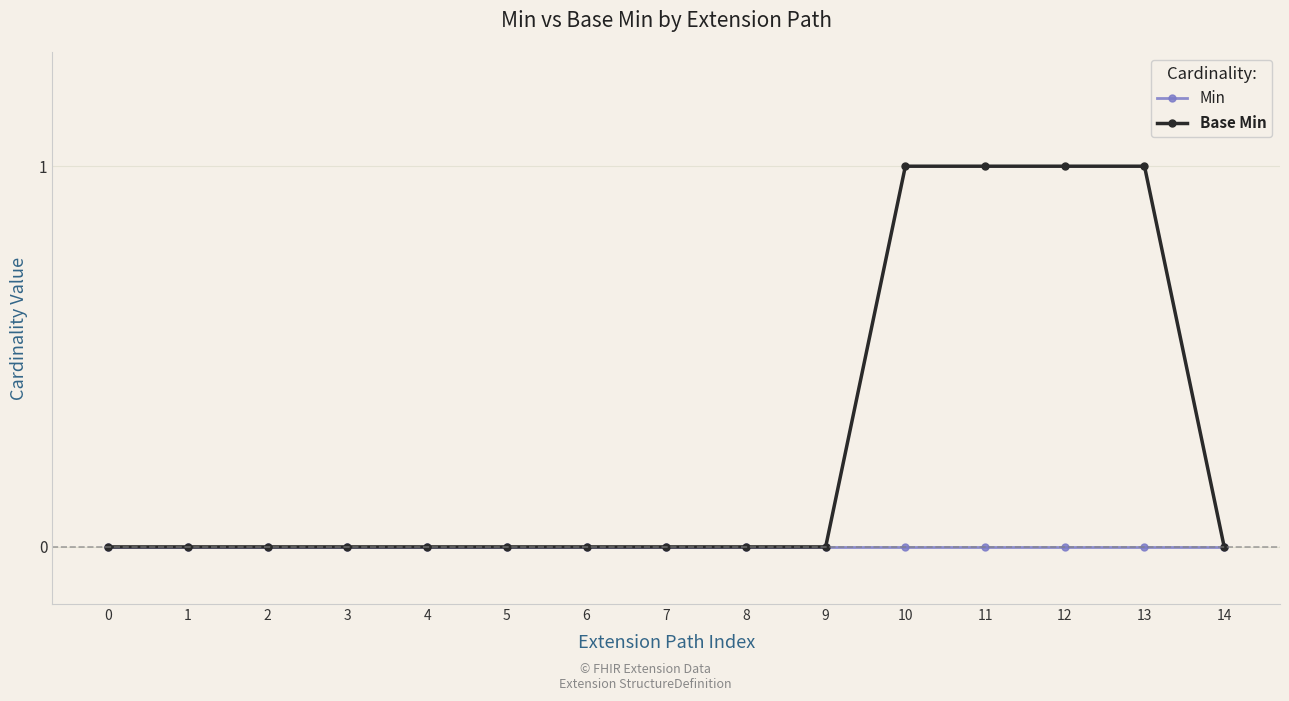

Which series has the largest total across all categories?

Base Min